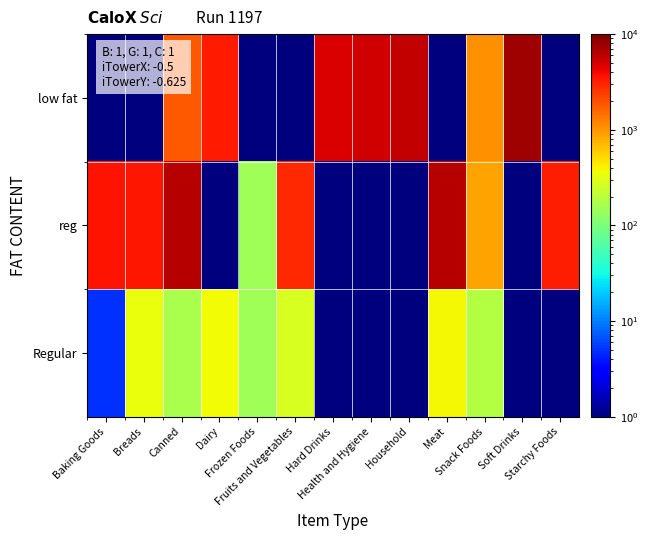

Which series has the largest total across all categories?

low fat